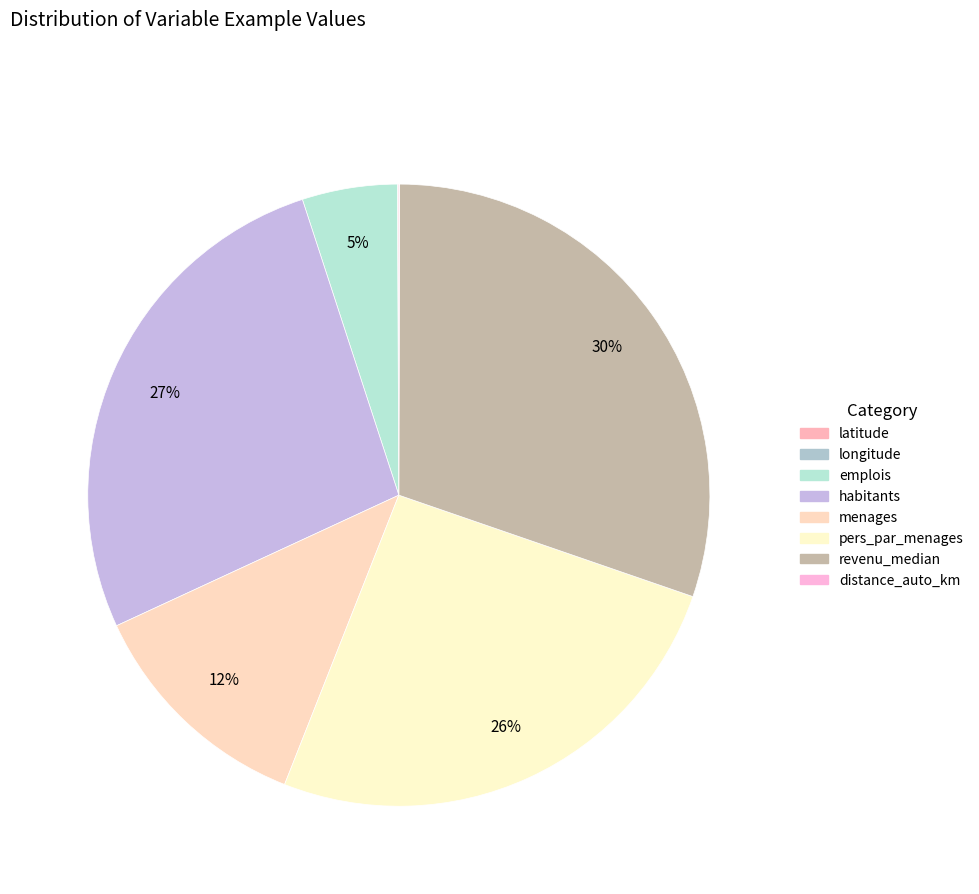

Is it true that menages is 20% of the pie?

False